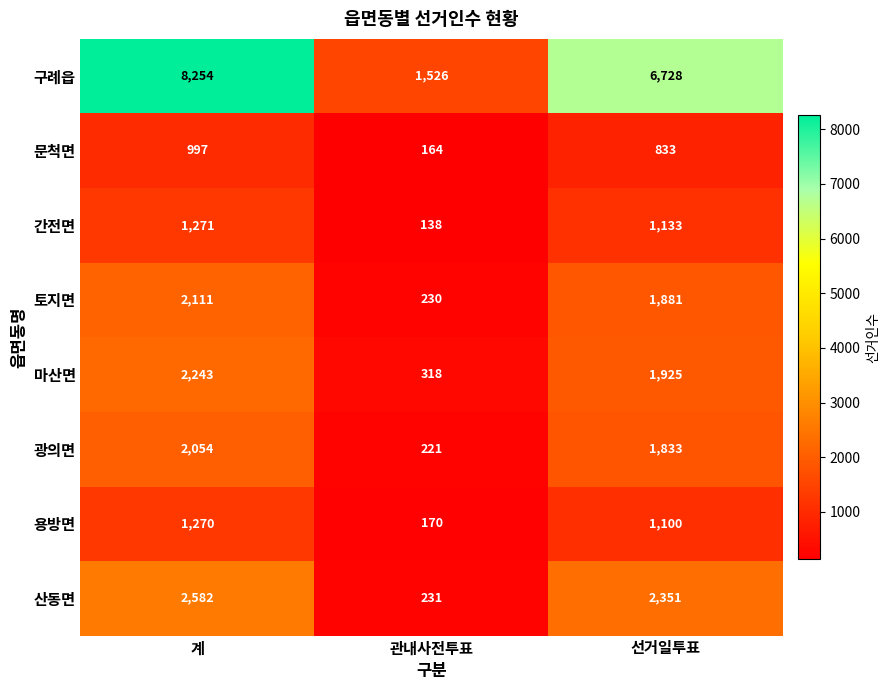

At which label is 간전면 closest to 704?

선거일투표